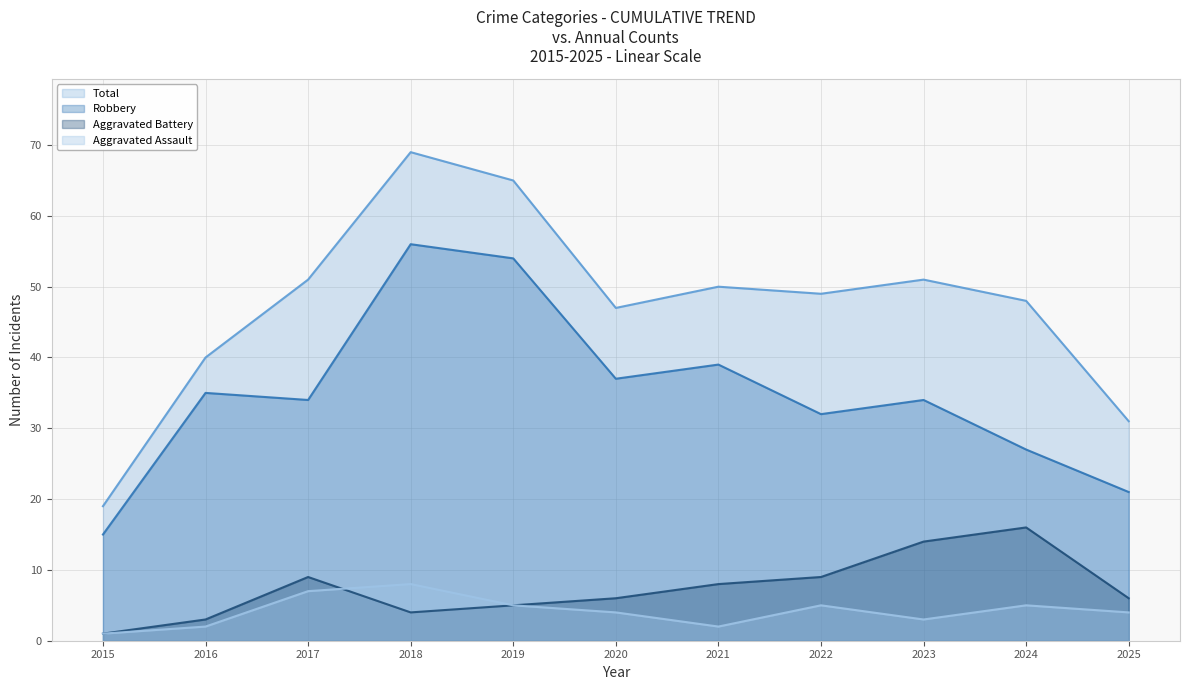

What is the sum of the Total values at 2018 and 2017?

120